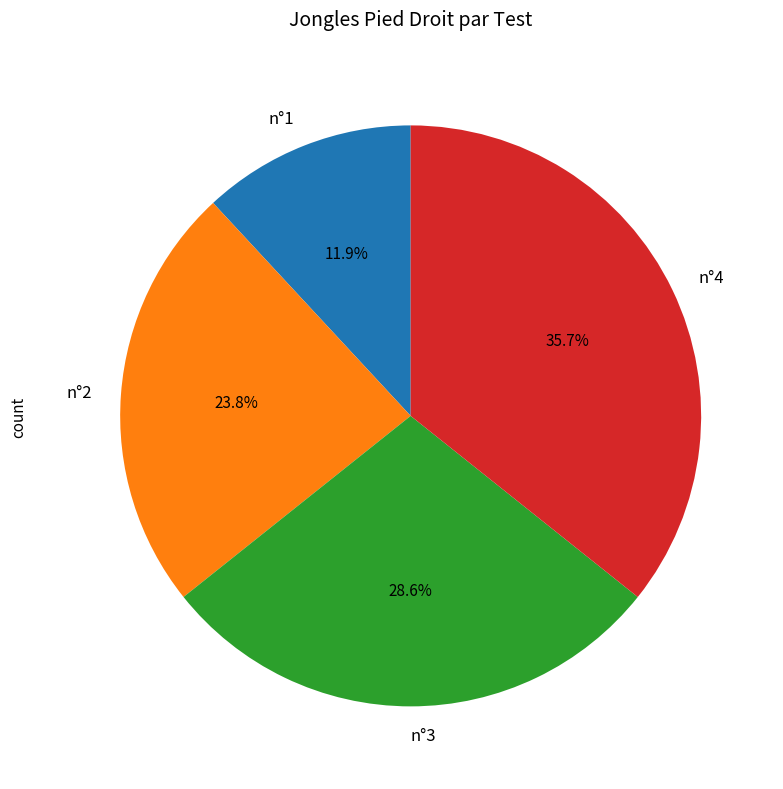

Between n°4 and n°3, which is larger?

n°4